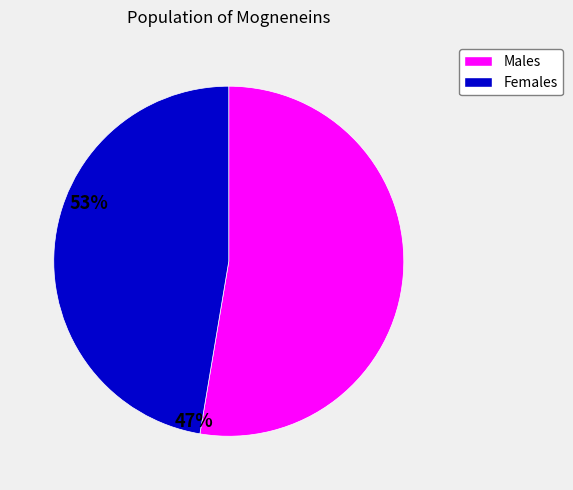

Is there a majority slice in this chart?

Yes